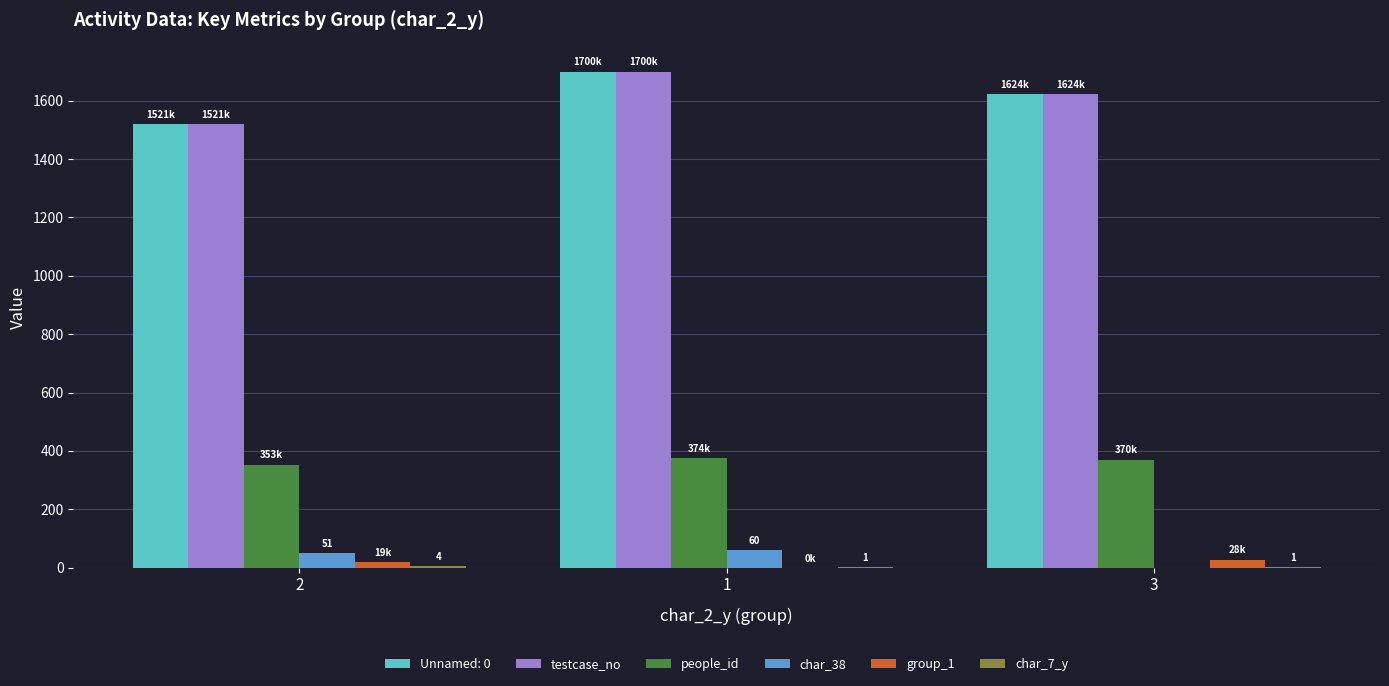

The testcase_no series shows 730.1 at 1. True or false?

False